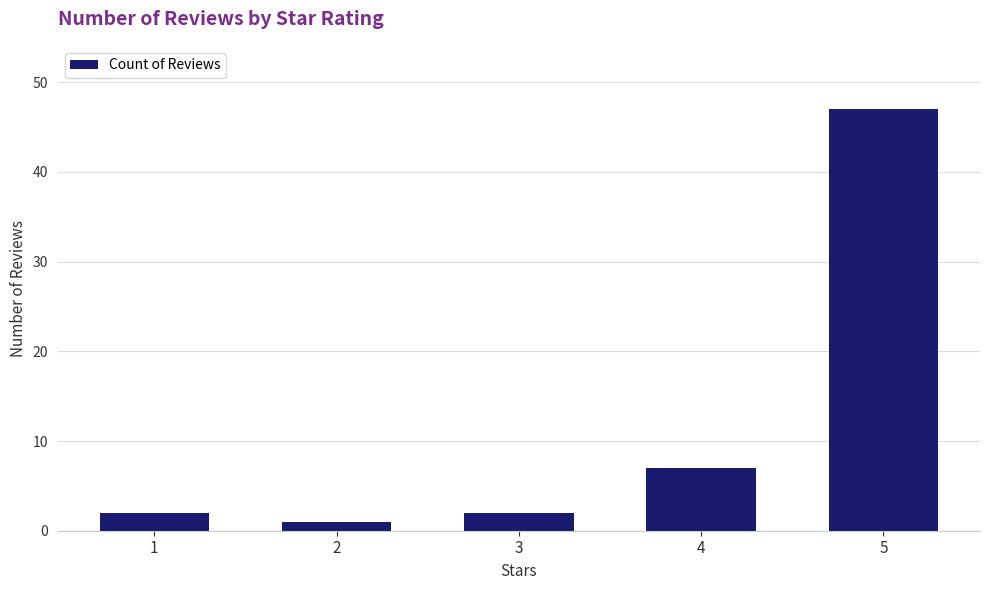

What is the approximate value at 5, to the nearest 5?

45